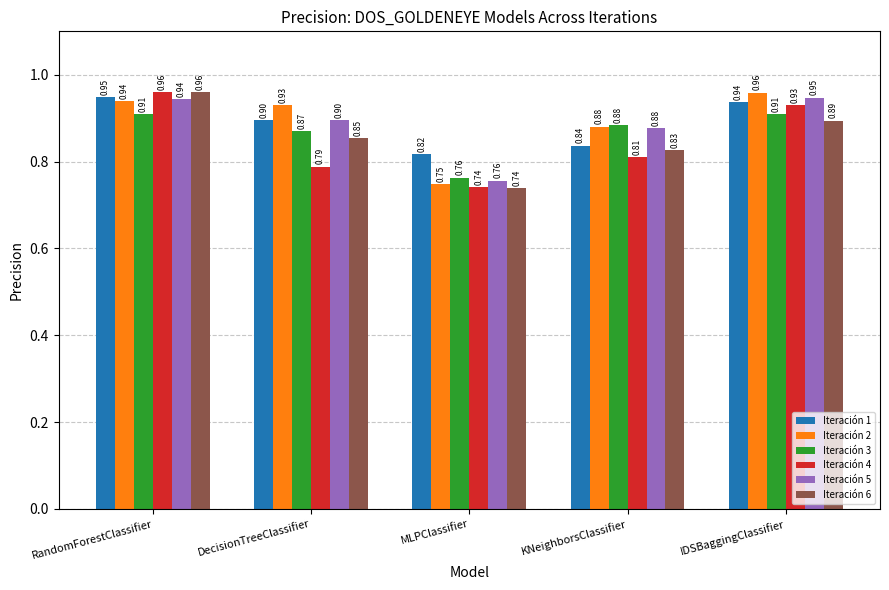

What is the sum of the Iteración 2 values at RandomForestClassifier and DecisionTreeClassifier?

1.9